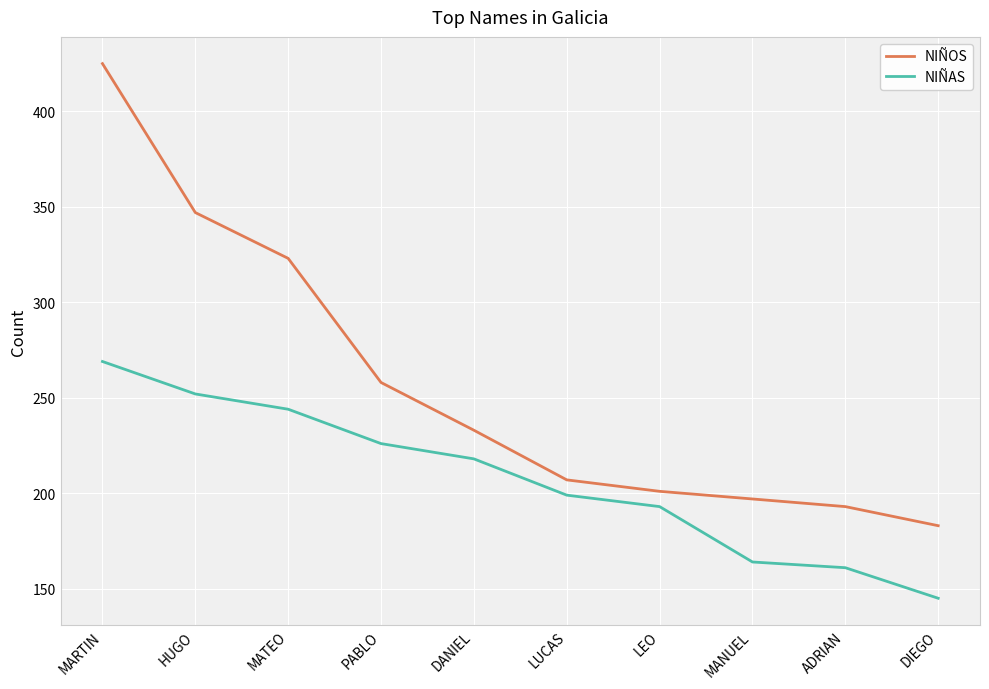

Reading right to left, list all the values displayed in this chart.

NIÑOS: 183	193	197	201	207	233	258	323	347	425
NIÑAS: 145	161	164	193	199	218	226	244	252	269